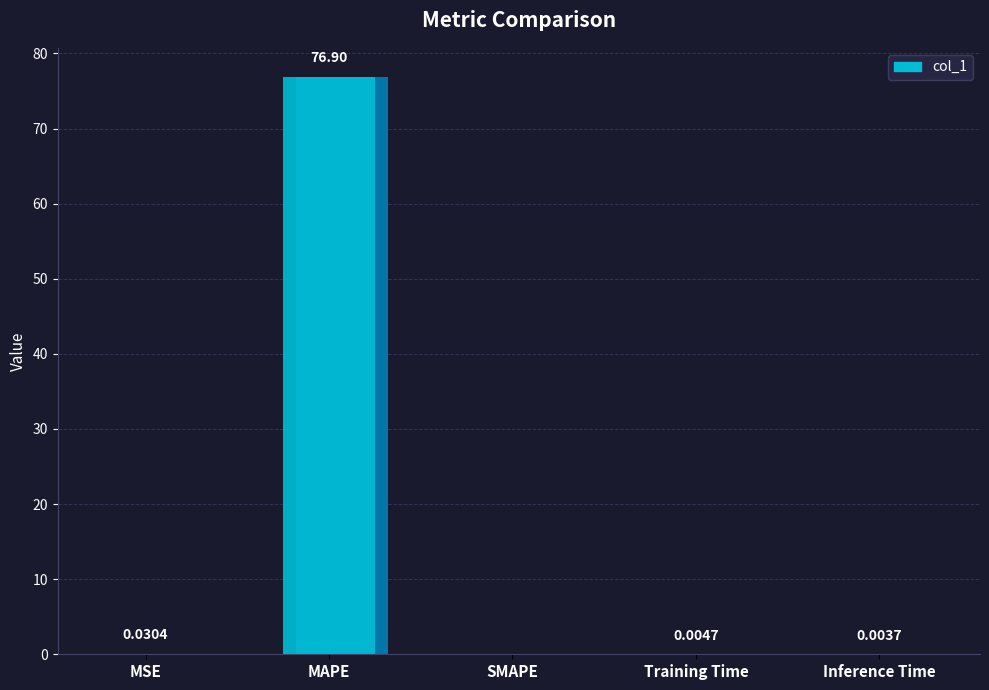

What is the maximum value shown in the chart?

76.9